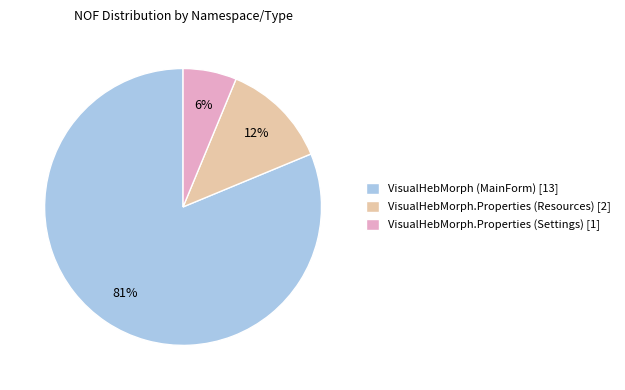

Does any single category account for the majority?

Yes